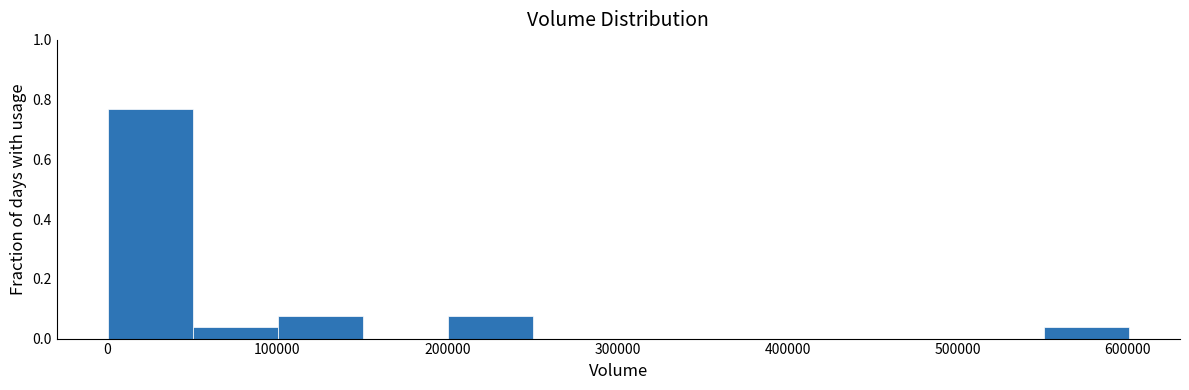

Over which range of the x-axis is the bar tallest?

0 to 50000